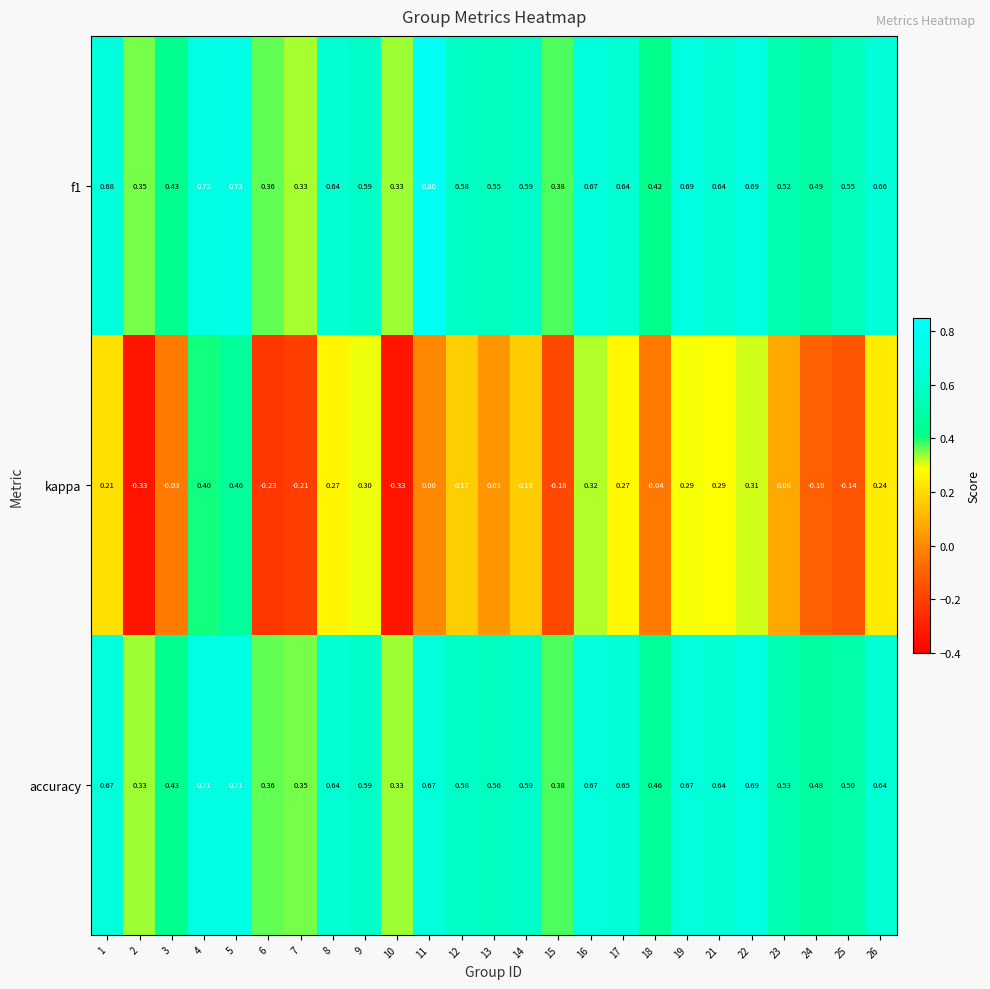

Which series has the largest range (max minus min)?

kappa